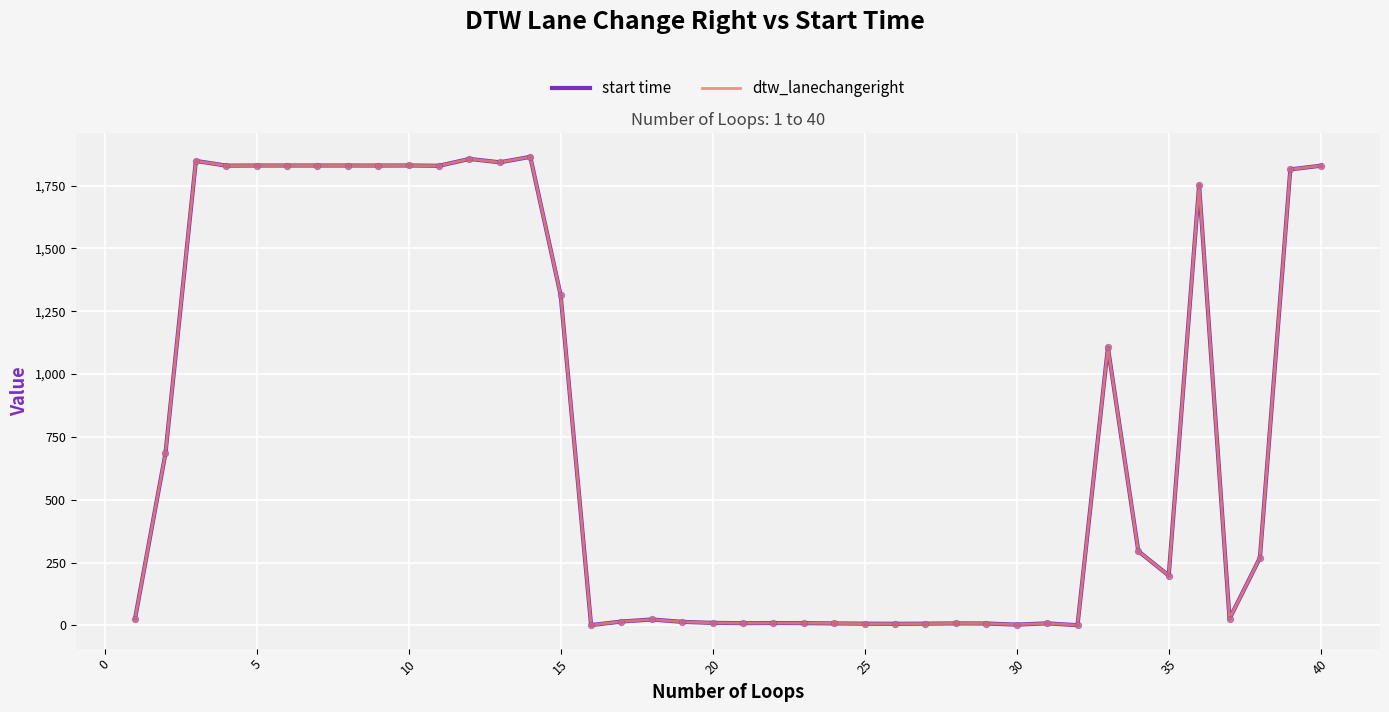

Does the chart have visible grid lines?

Yes